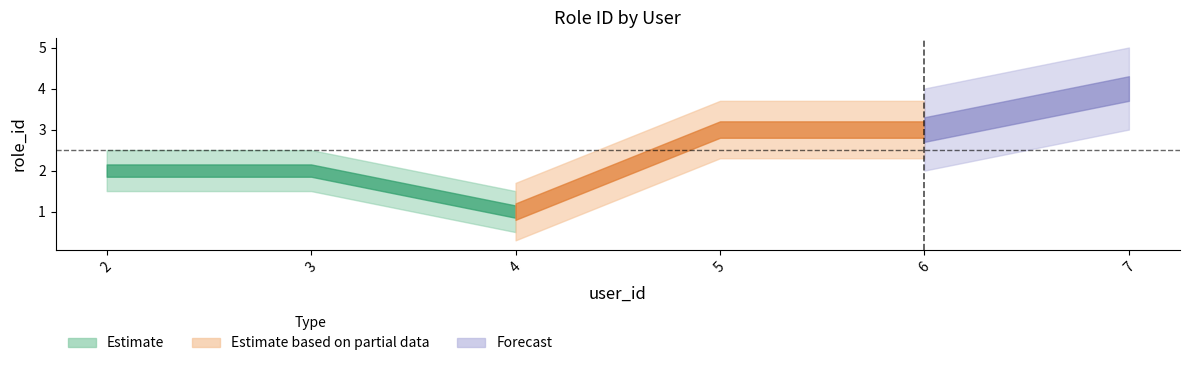

What is the difference between the second highest and second lowest values?

1